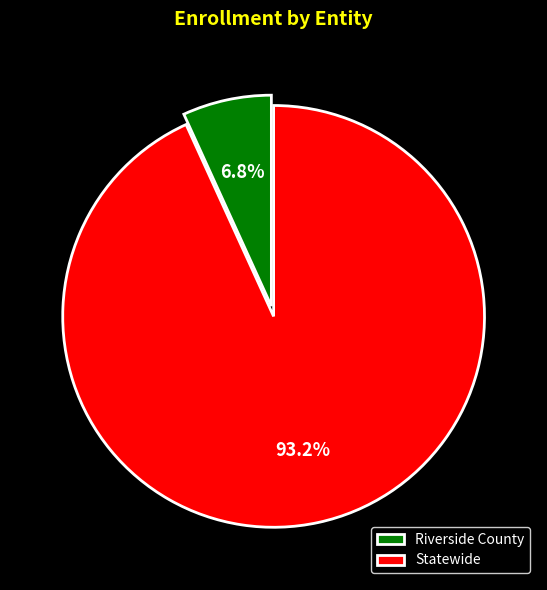

Which slice represents more than half of the pie?

Statewide